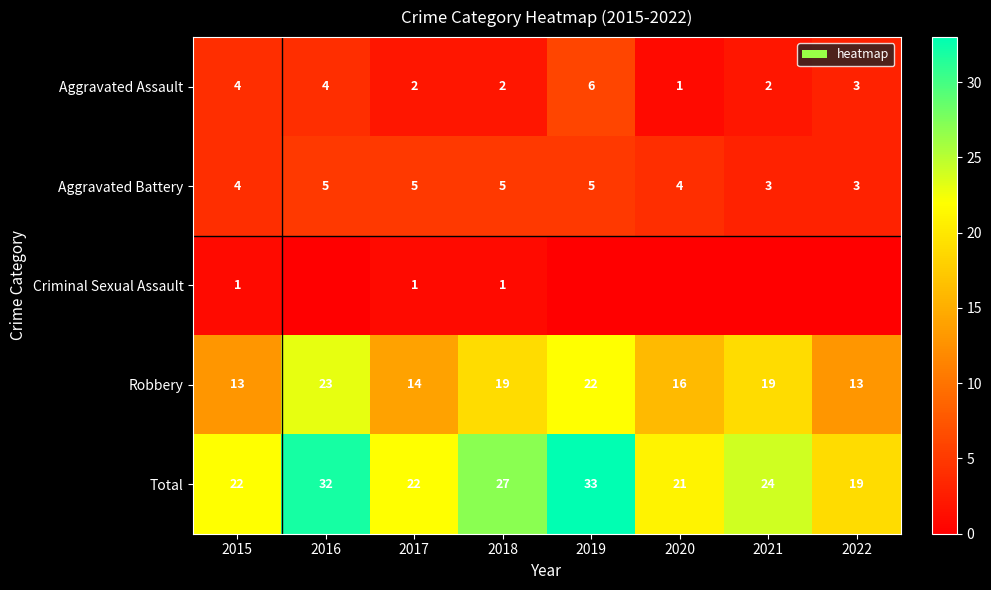

What is the difference between the Robbery values at 2017 and 2018?

5